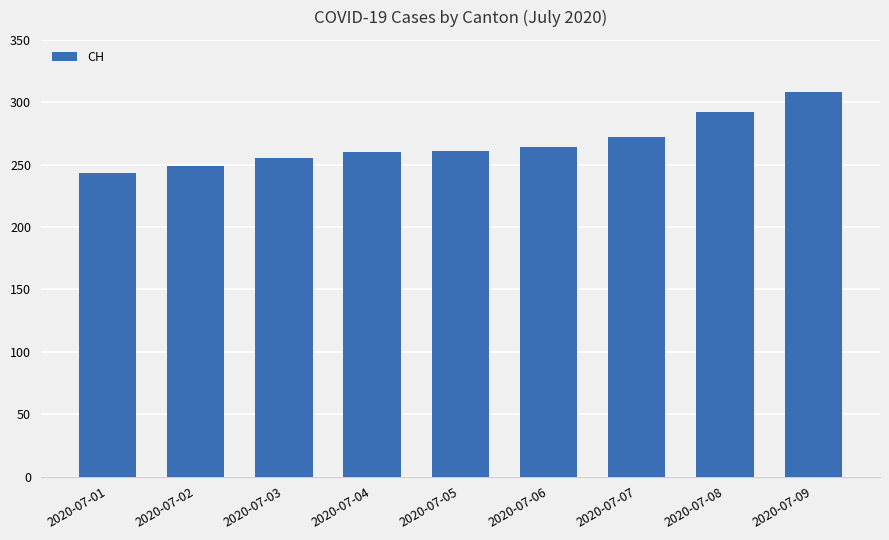

What value does the data have at 2020-07-07?

272